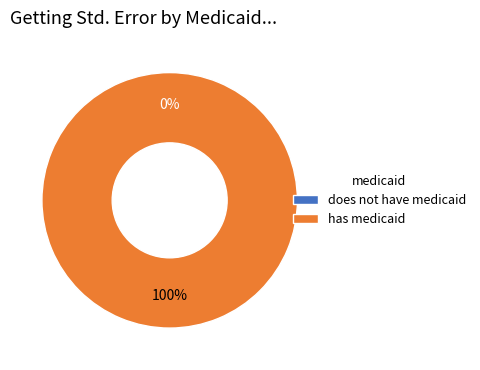

Is it true that has medicaid is 100% of the pie?

True